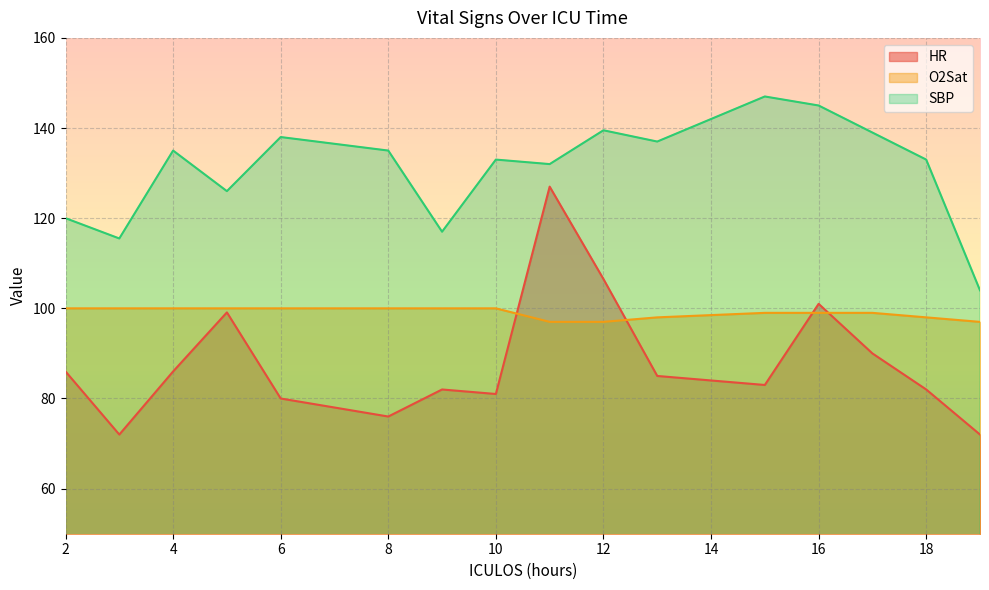

At which category does HR reach its first local peak?

5